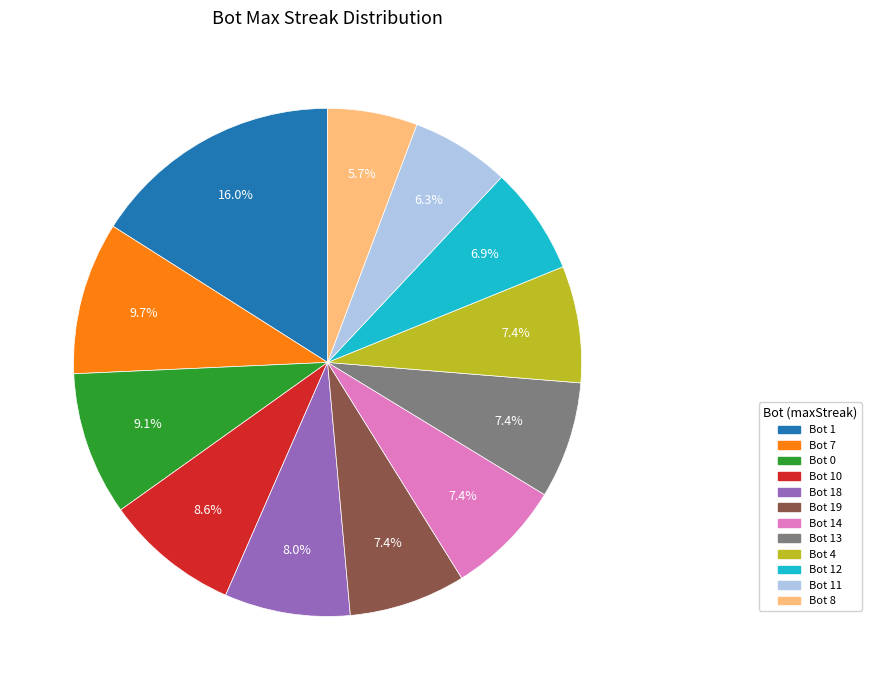

Is there any slice that represents more than half of the pie?

No